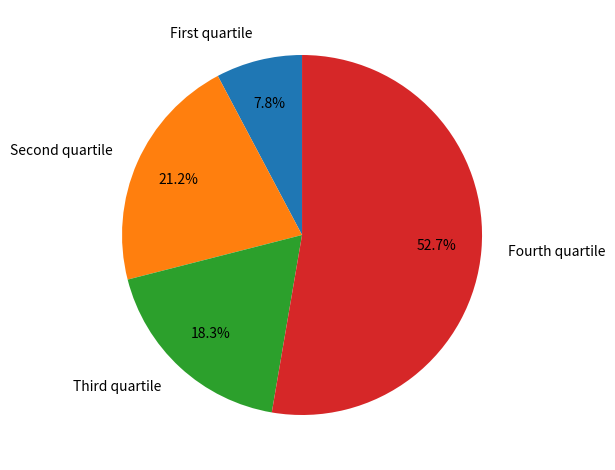

Does any single category account for the majority?

Yes